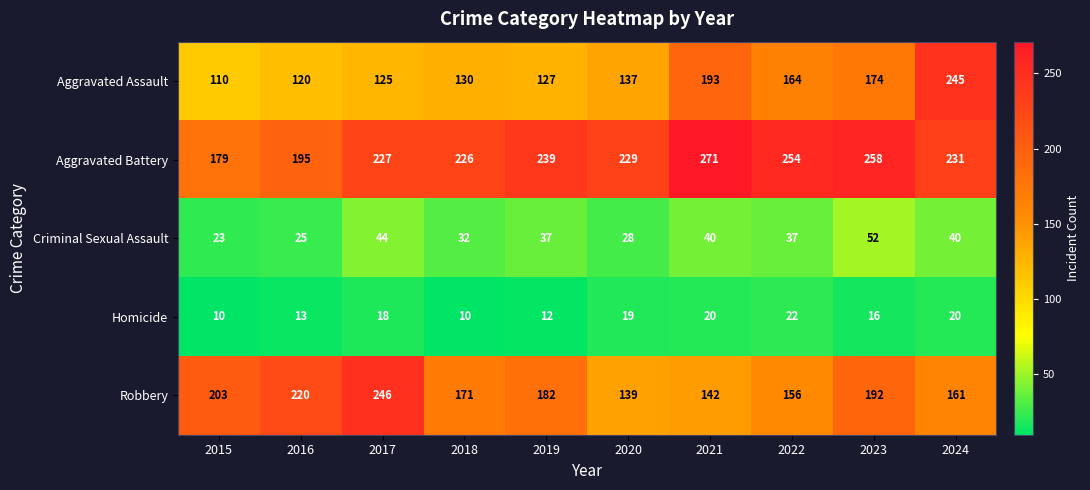

What is the maximum value shown in the chart?

271